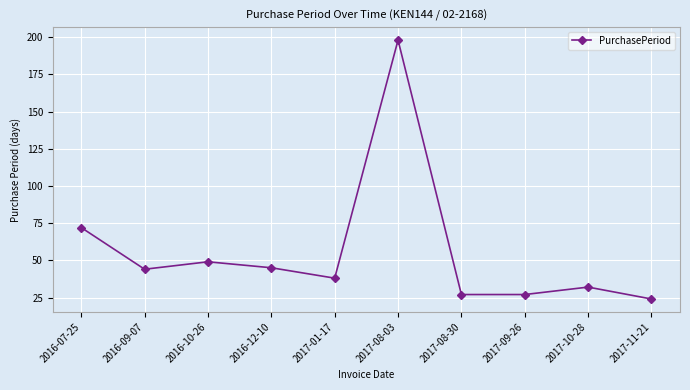

What is the maximum value shown in the chart?

198